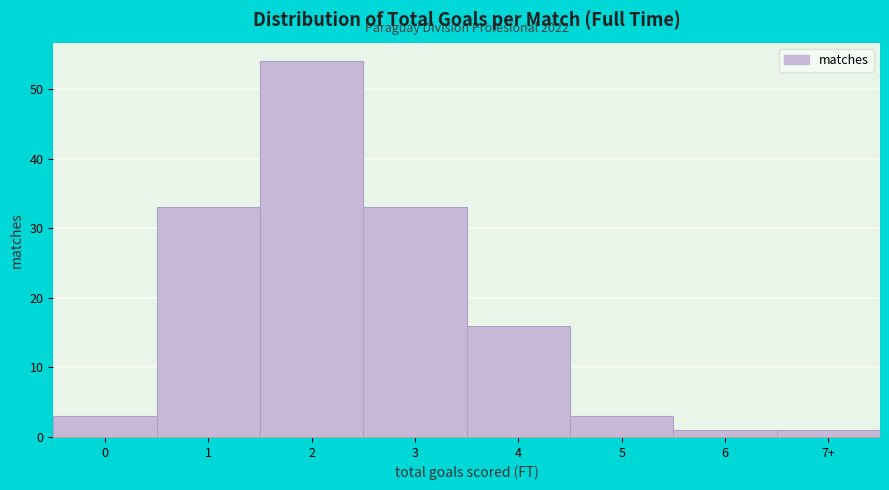

Reading left to right, list all the values displayed in this chart.

0=3	1=33	2=54	3=33	4=16	5=3	6=1	7+=1